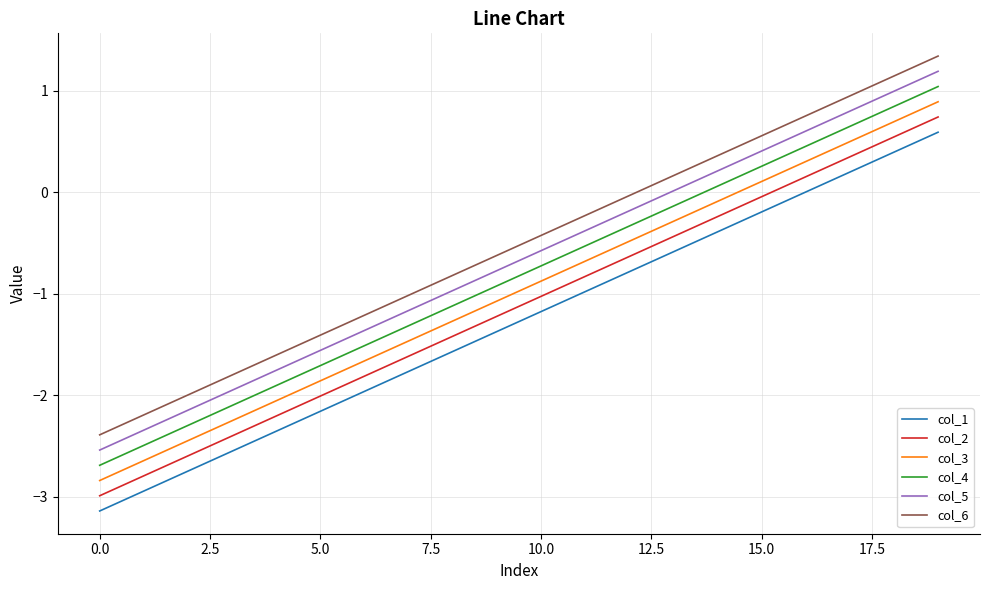

What is the average value of the col_4 series?

-0.8